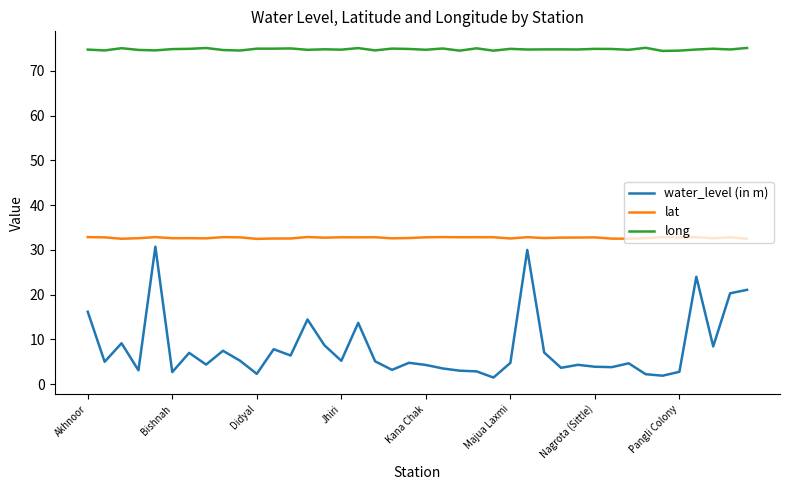

Which series has the widest spread of values?

water_level (in m)